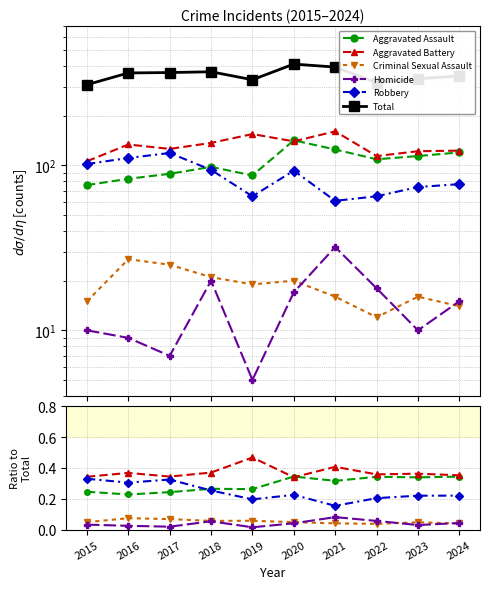

At how many categories does at least one series exceed 353?

5